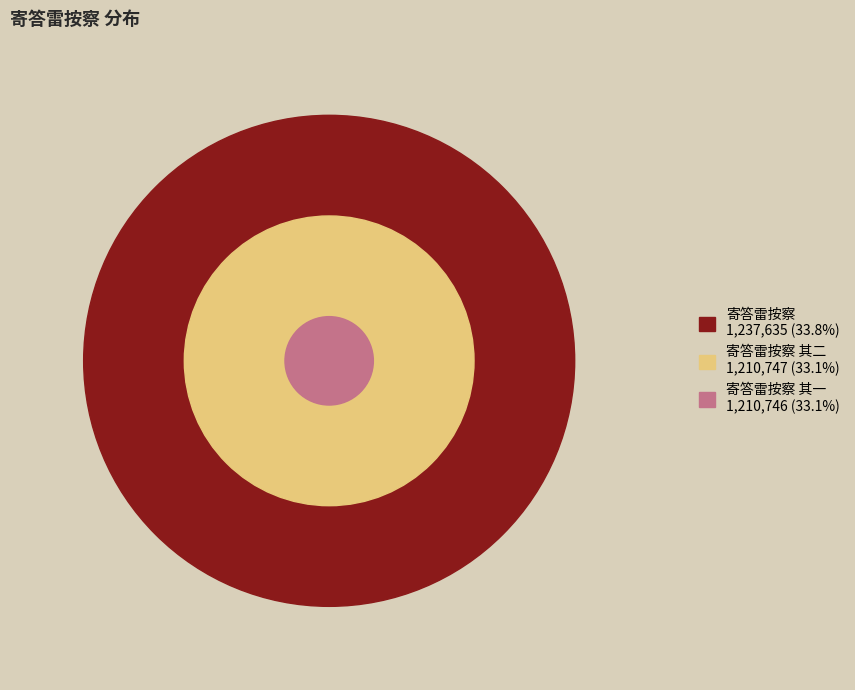

The 寄答雷按察 其一 slice represents 33% of the pie. True or false?

True